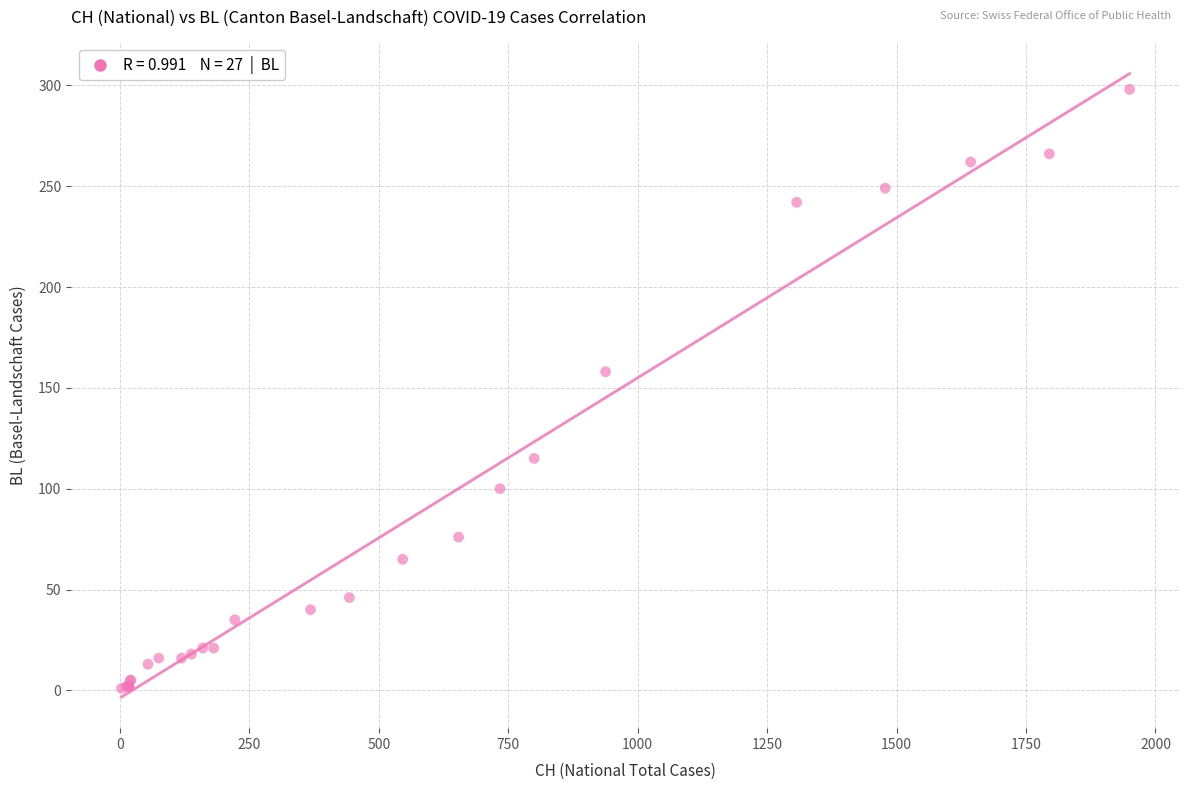

What Y value in the scatter plot is closest to 149?

158